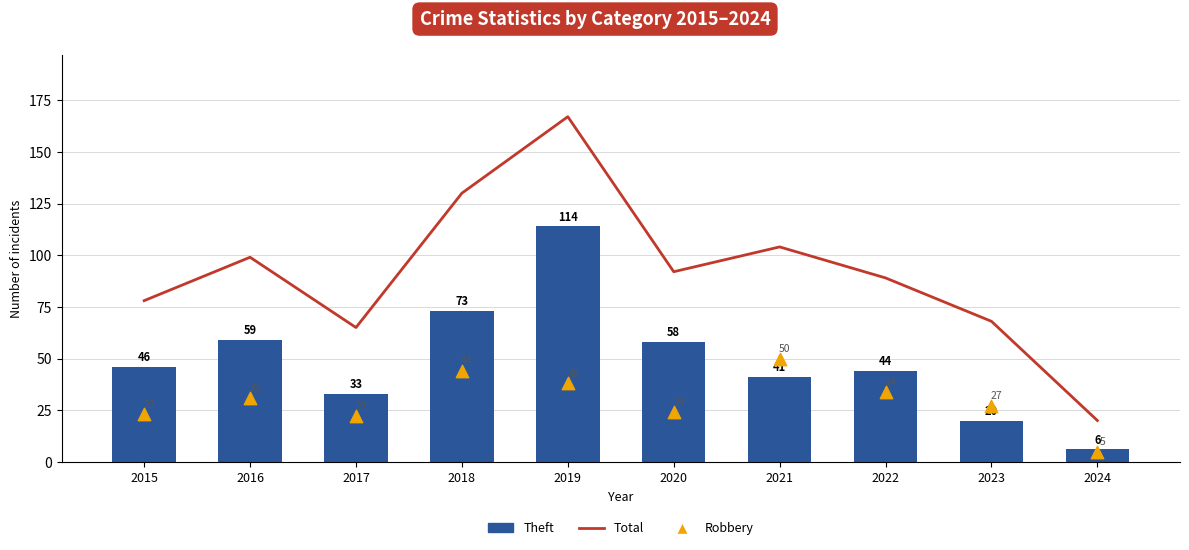

Which series contains the lowest Y value?

Robbery